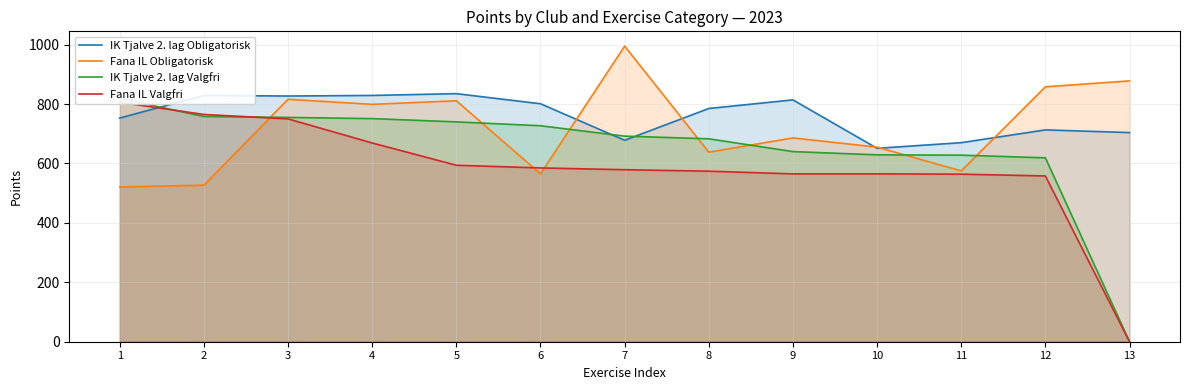

Rank the series at 13 from lowest to highest value.

IK Tjalve 2. lag Valgfri, Fana IL Valgfri, IK Tjalve 2. lag Obligatorisk, Fana IL Obligatorisk